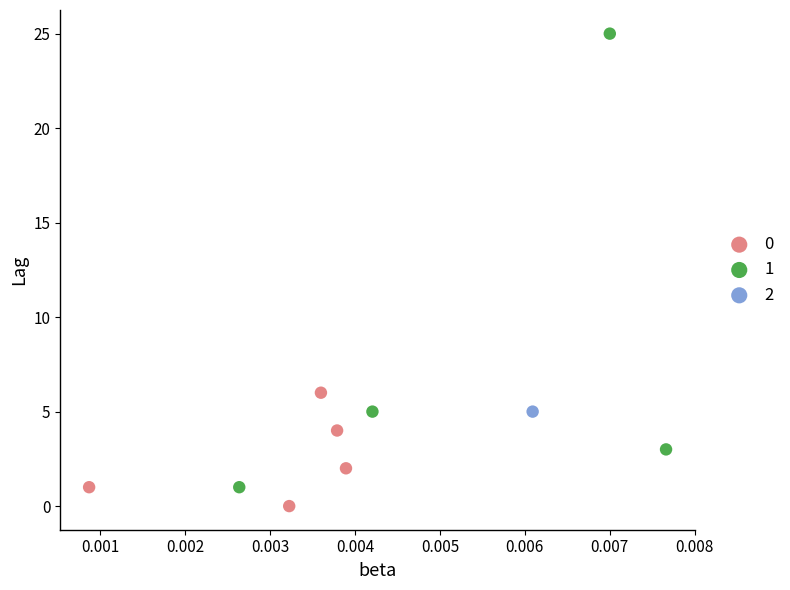

Which series contains the lowest Y value?

0